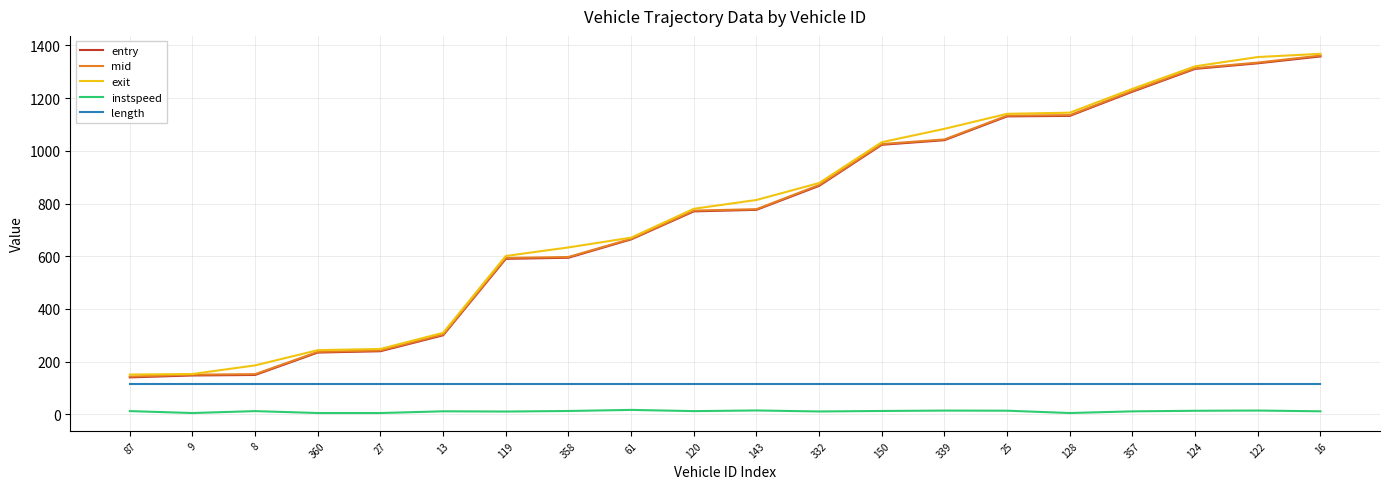

What is the maximum value for entry?

1358.0